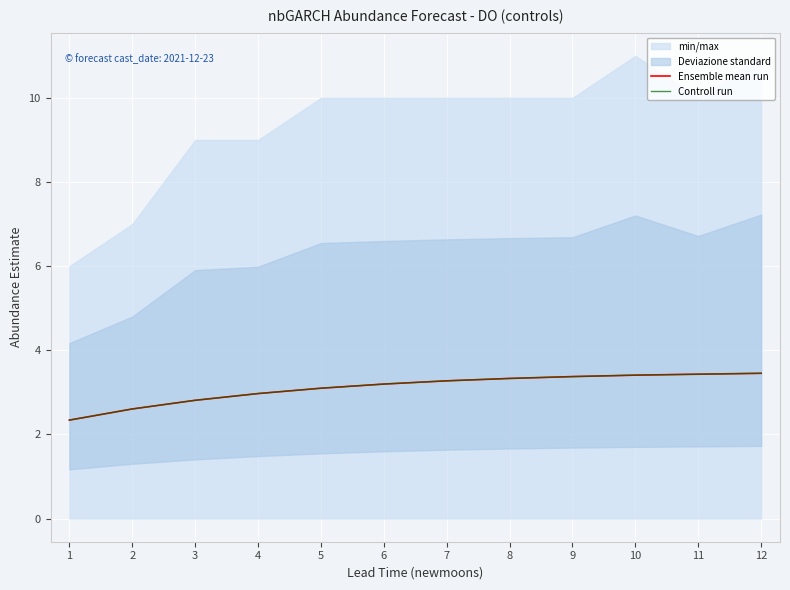

Reading left to right, extract all data points from this chart.

Ensemble mean run: 2.3	2.6	2.8	3.0	3.1	3.2	3.3	3.3	3.4	3.4	3.4	3.5
Controll run: 2.3	2.6	2.8	3.0	3.1	3.2	3.3	3.3	3.4	3.4	3.4	3.5